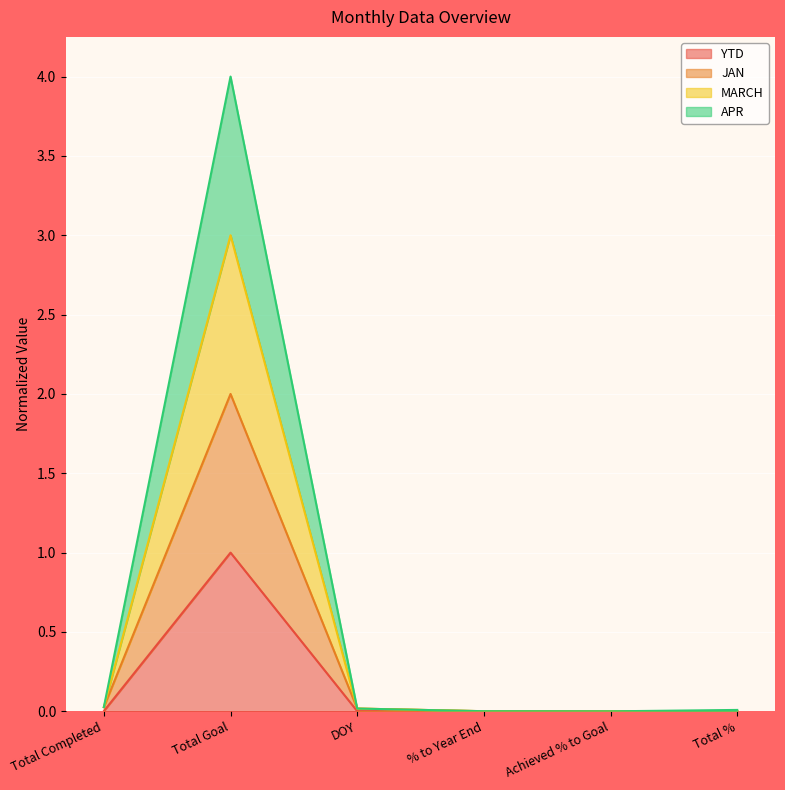

What is the average value of the YTD series?

0.2